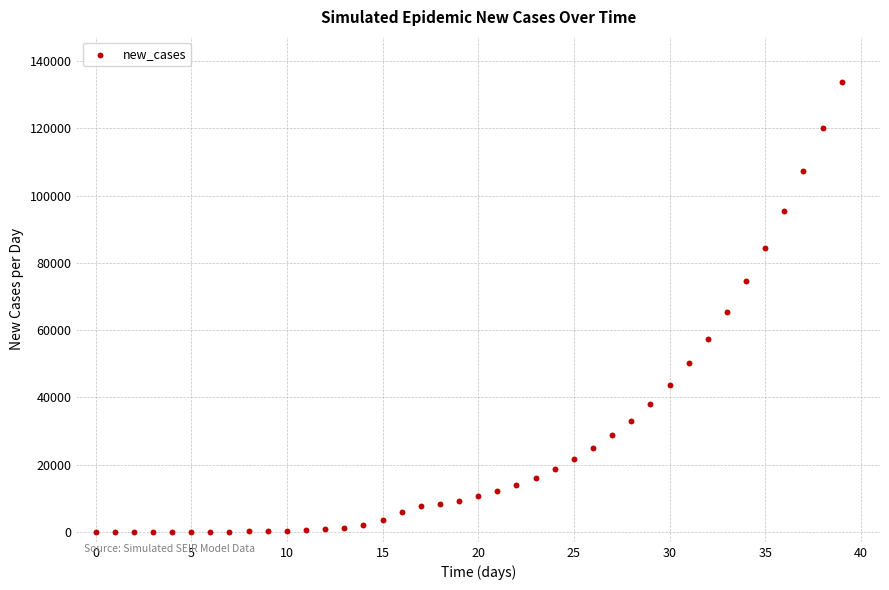

What is the range of Y values (max minus min)?

133839.9